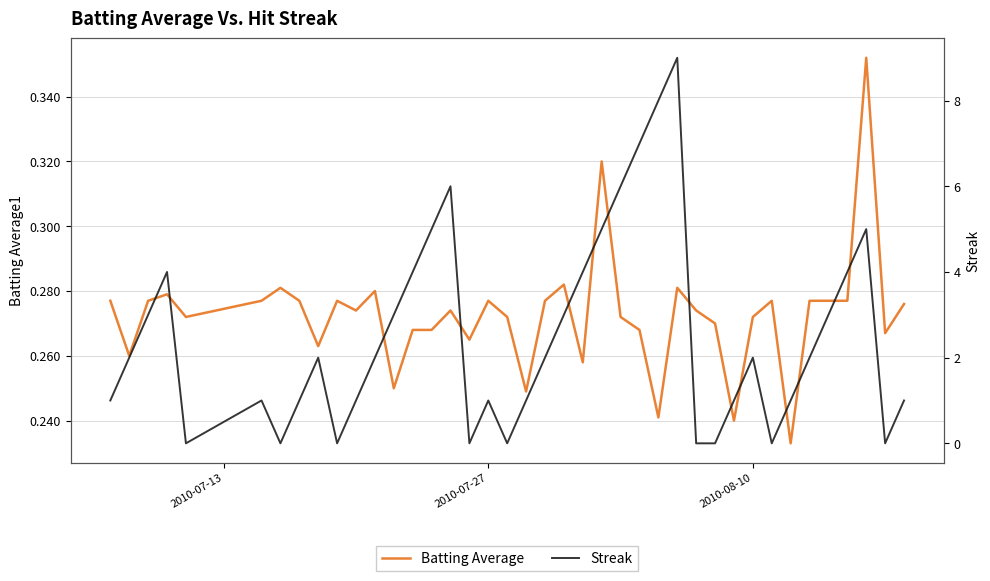

What are all the series names shown in the legend?

Batting Average, Streak